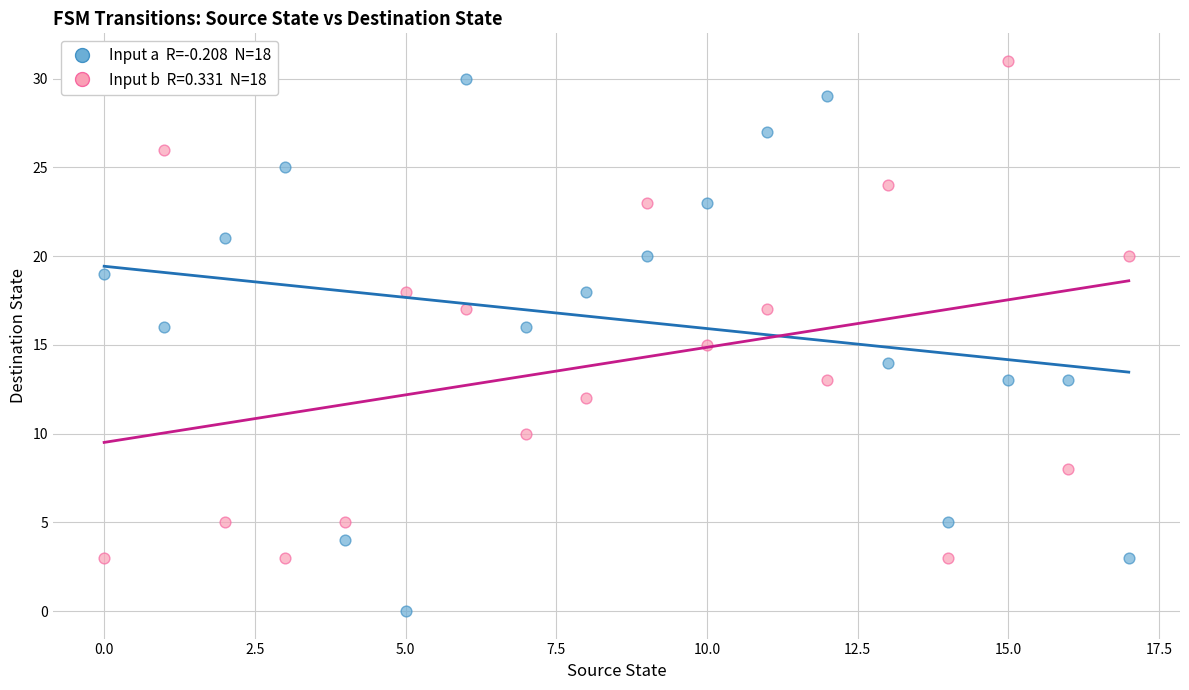

Across all data points, what is the range of Y values (max minus min)?

31